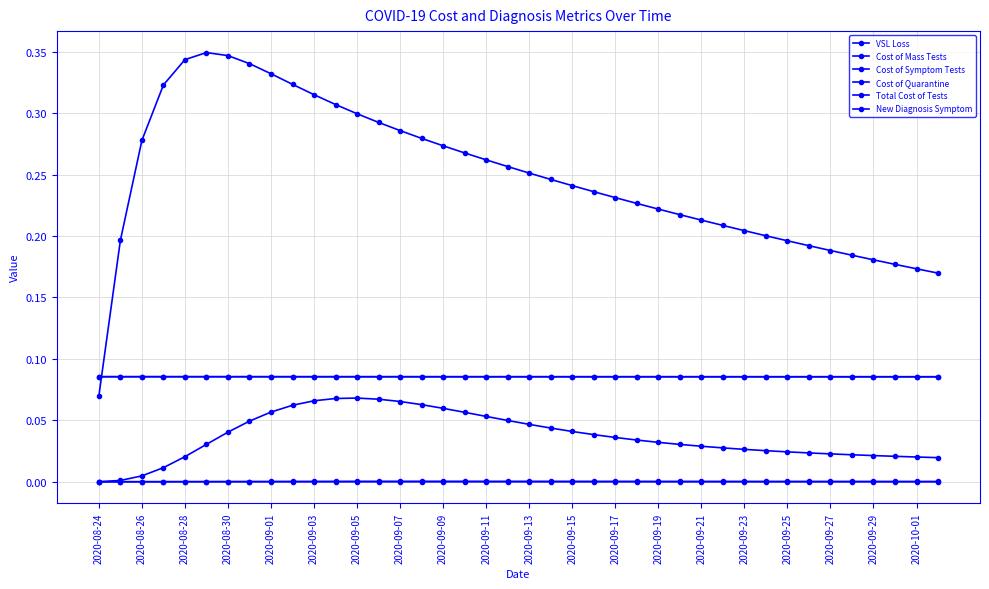

Count the number of categories in the chart.

40